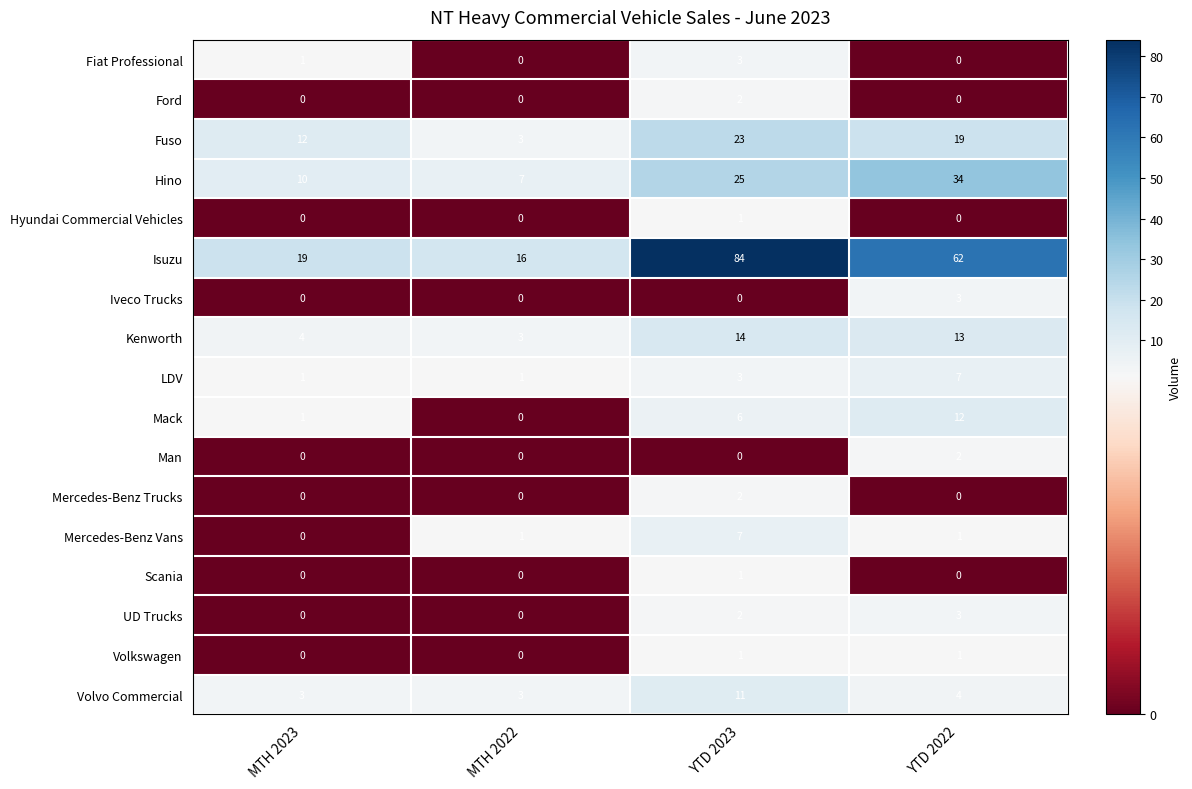

What is the difference between the highest and lowest values at YTD 2022?

62